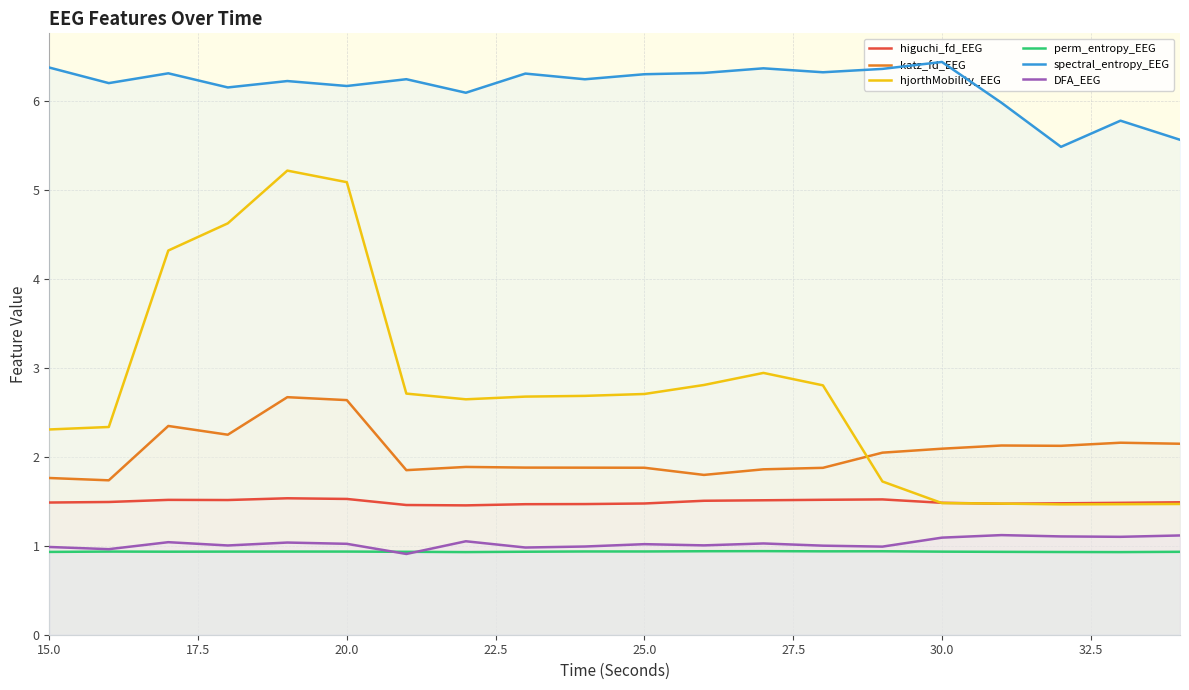

In higuchi_fd_EEG, how many points are higher than both neighbors (excluding endpoints)?

3